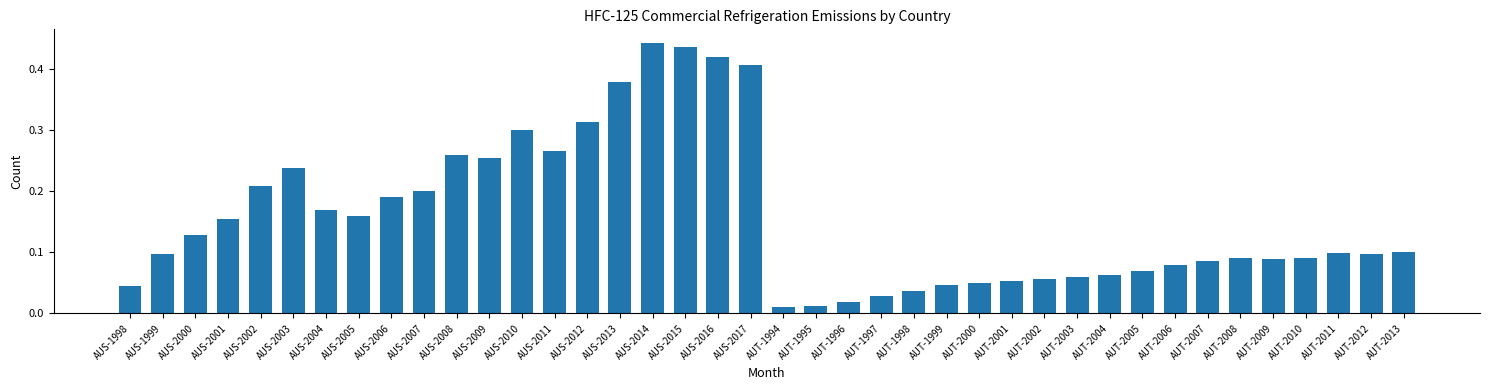

How many bars are there in total?

40